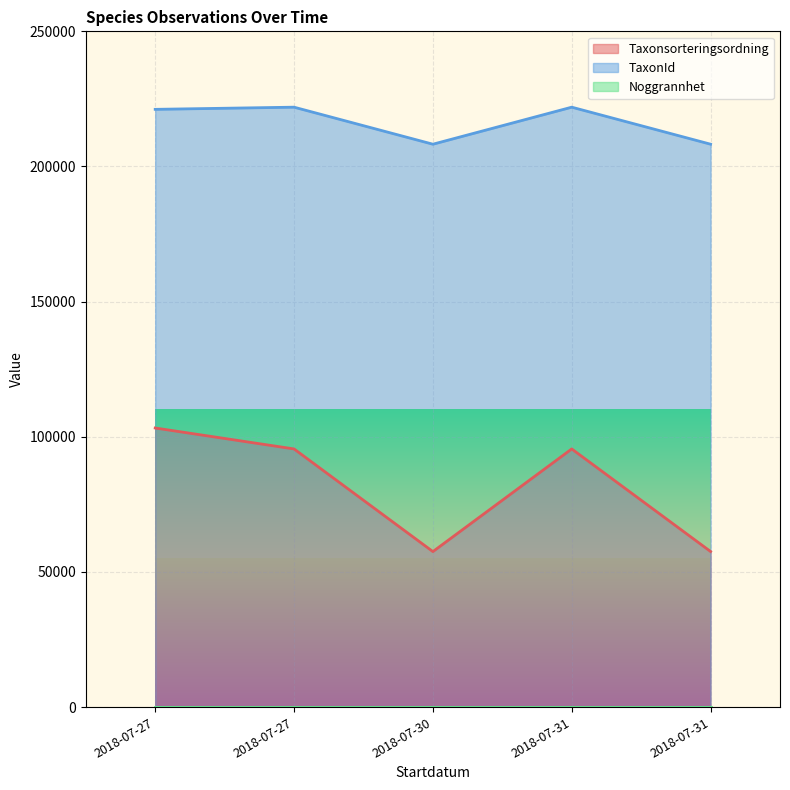

True or false: Taxonsorteringsordning has more than 1 points higher than both neighbors.

False